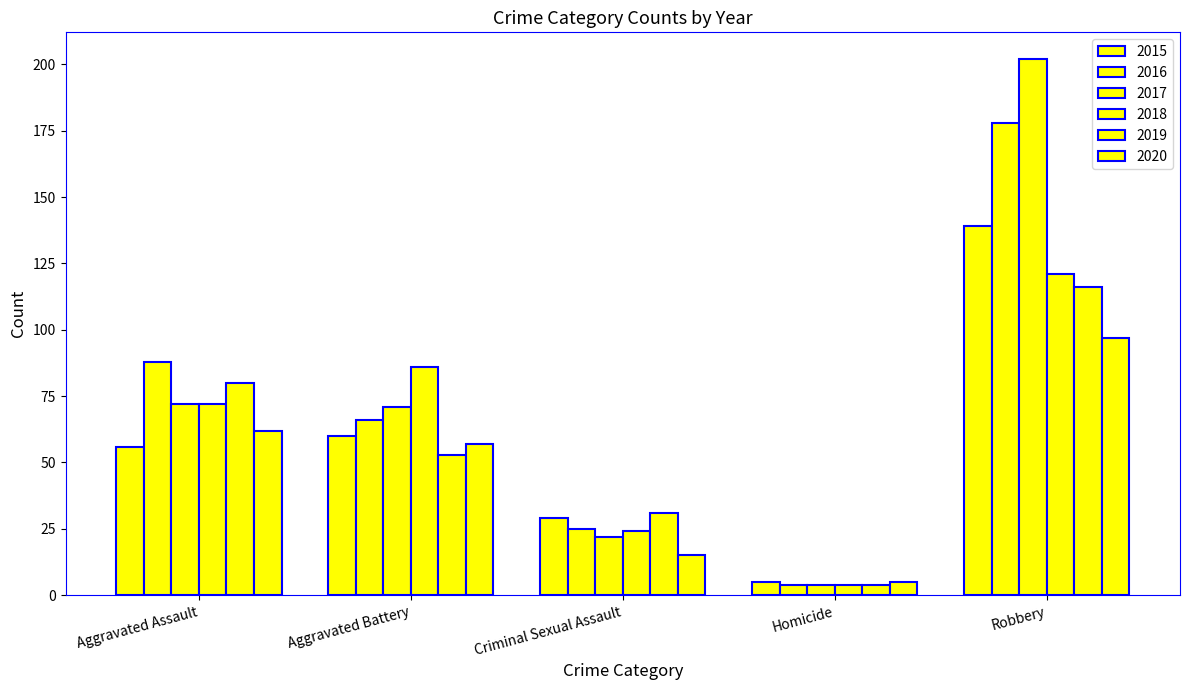

How many bars are there in each group?

6